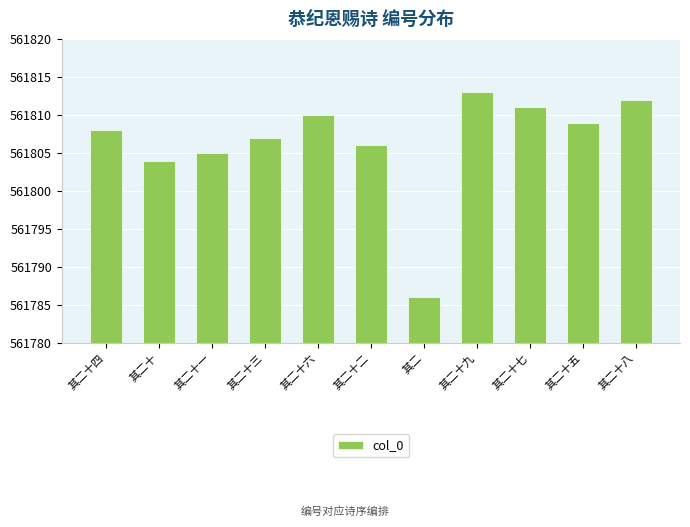

Reading left to right, what are all the values shown in this chart?

561808	561804	561805	561807	561810	561806	561786	561813	561811	561809	561812